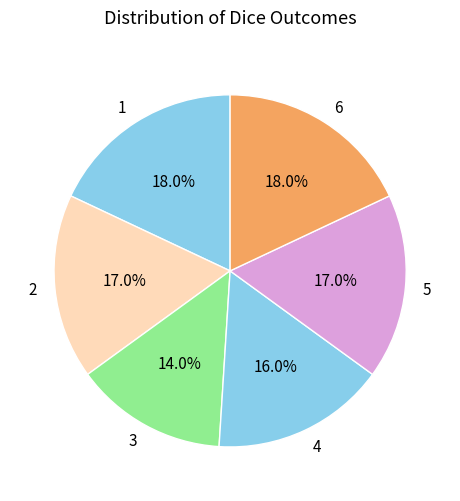

The 1 slice represents 26% of the pie. True or false?

False